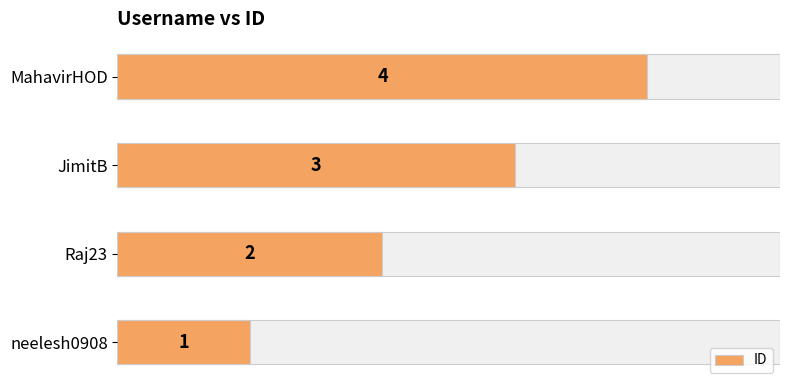

List the labels in order of value, smallest first.

neelesh0908, Raj23, JimitB, MahavirHOD